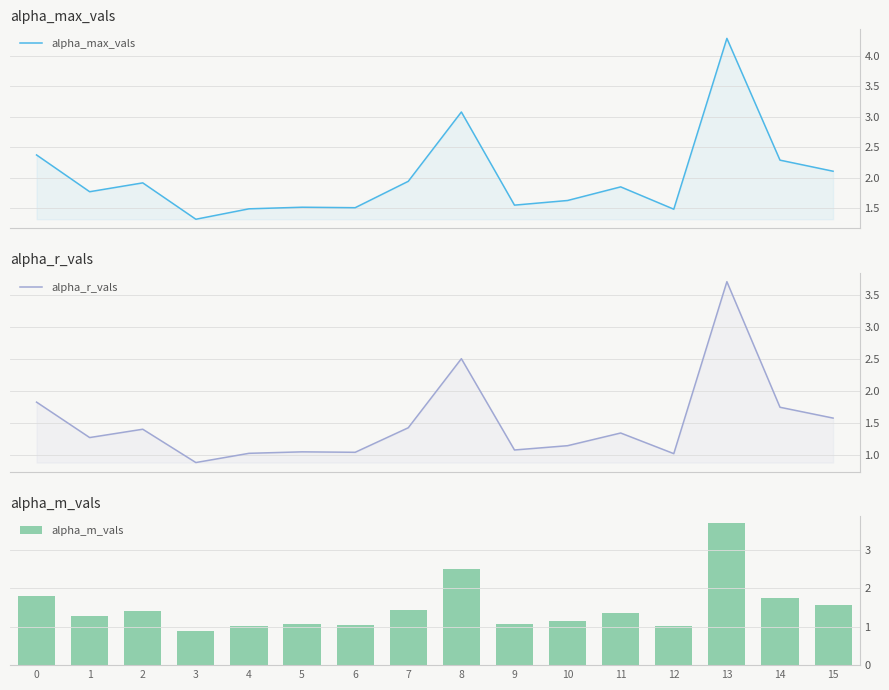

How many groups of bars are there?

16